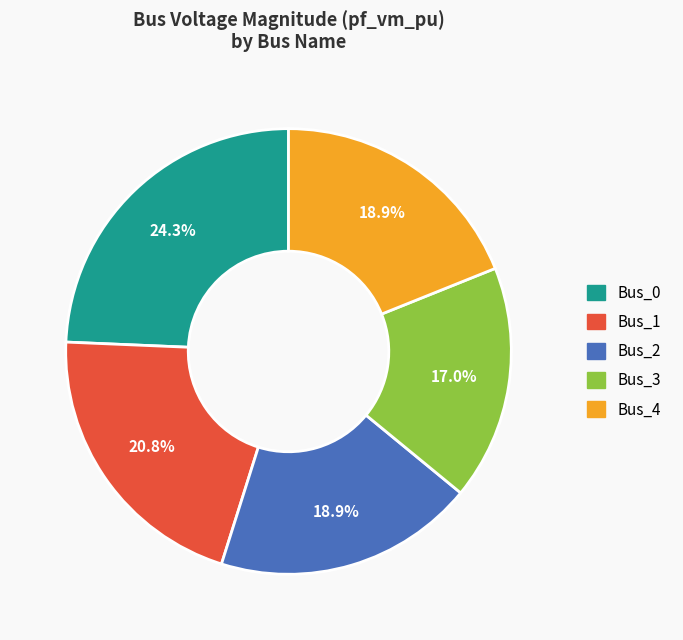

What percentage is NOT represented by Bus_1?

79.2%